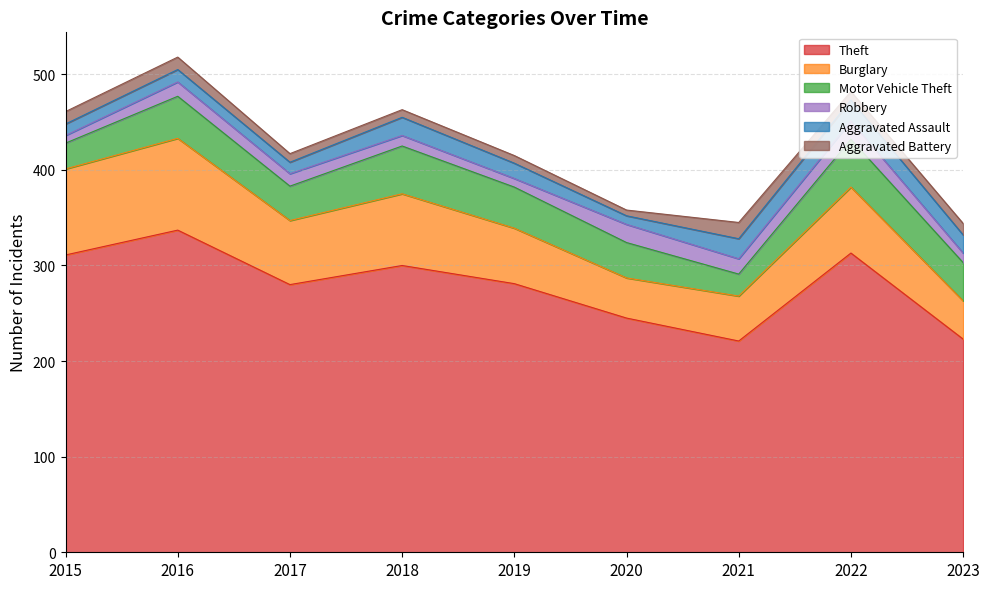

Reading left to right, extract all data points from this chart.

Theft: 2015=311	2016=337	2017=280	2018=300	2019=281	2020=245	2021=221	2022=313	2023=223
Burglary: 2015=90	2016=96	2017=67	2018=75	2019=58	2020=42	2021=47	2022=69	2023=40
Motor Vehicle Theft: 2015=27	2016=44	2017=36	2018=50	2019=43	2020=37	2021=23	2022=50	2023=40
Robbery: 2015=8	2016=15	2017=13	2018=11	2019=9	2020=19	2021=16	2022=19	2023=10
Aggravated Assault: 2015=12	2016=13	2017=12	2018=19	2019=16	2020=9	2021=21	2022=22	2023=19
Aggravated Battery: 2015=13	2016=13	2017=9	2018=8	2019=8	2020=6	2021=17	2022=9	2023=12